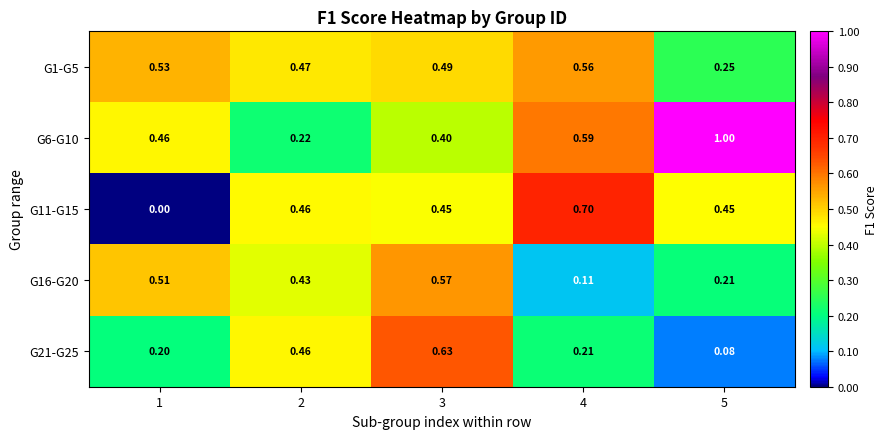

Which label corresponds to the smallest value in the chart?

1